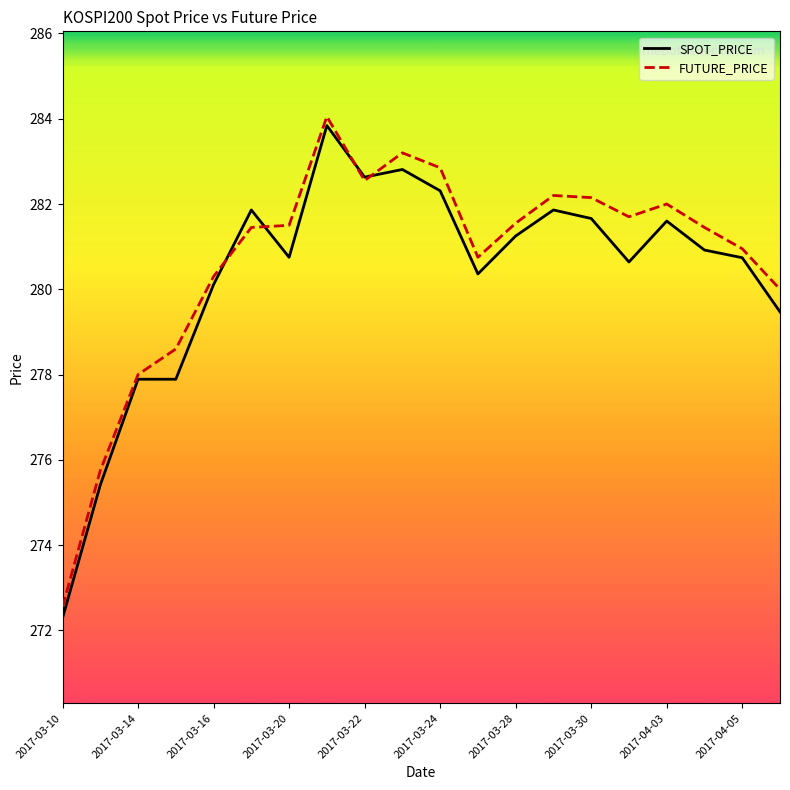

Is this an area chart (filled region under the line)?

No